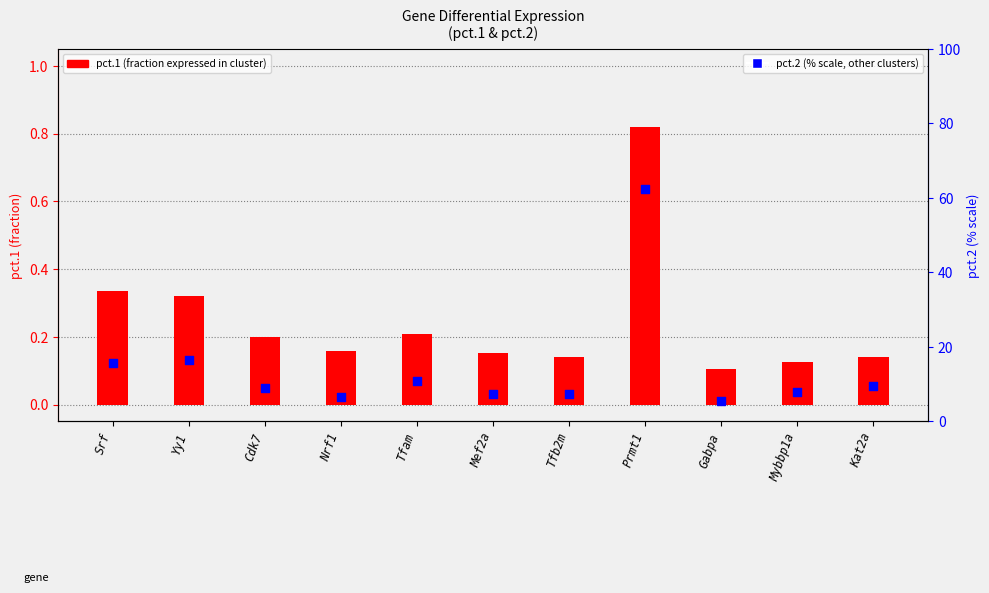

What are all the series names shown in the legend?

pct.1, pct.2